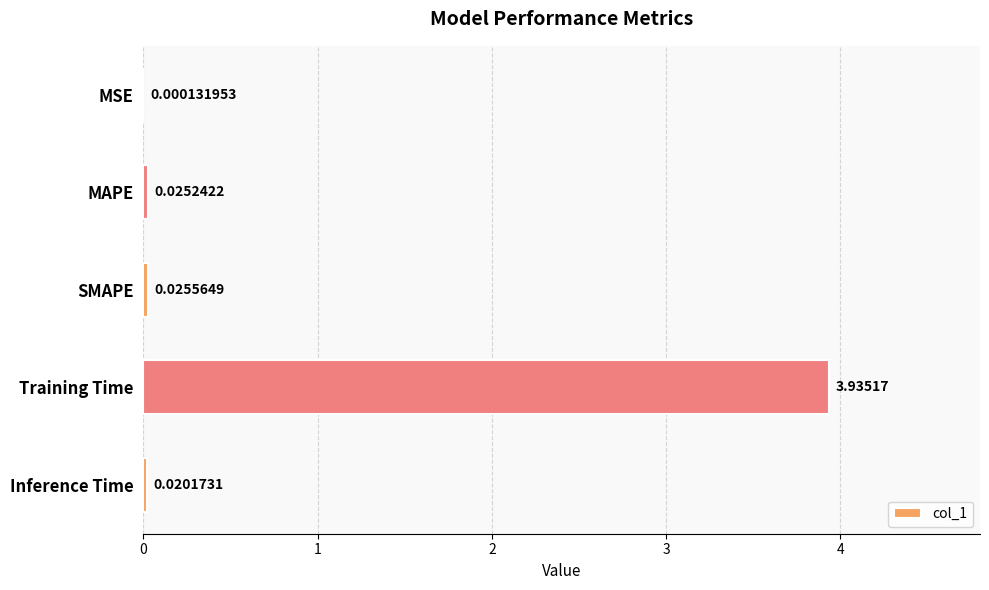

Where is the data nearest to the value 1?

SMAPE